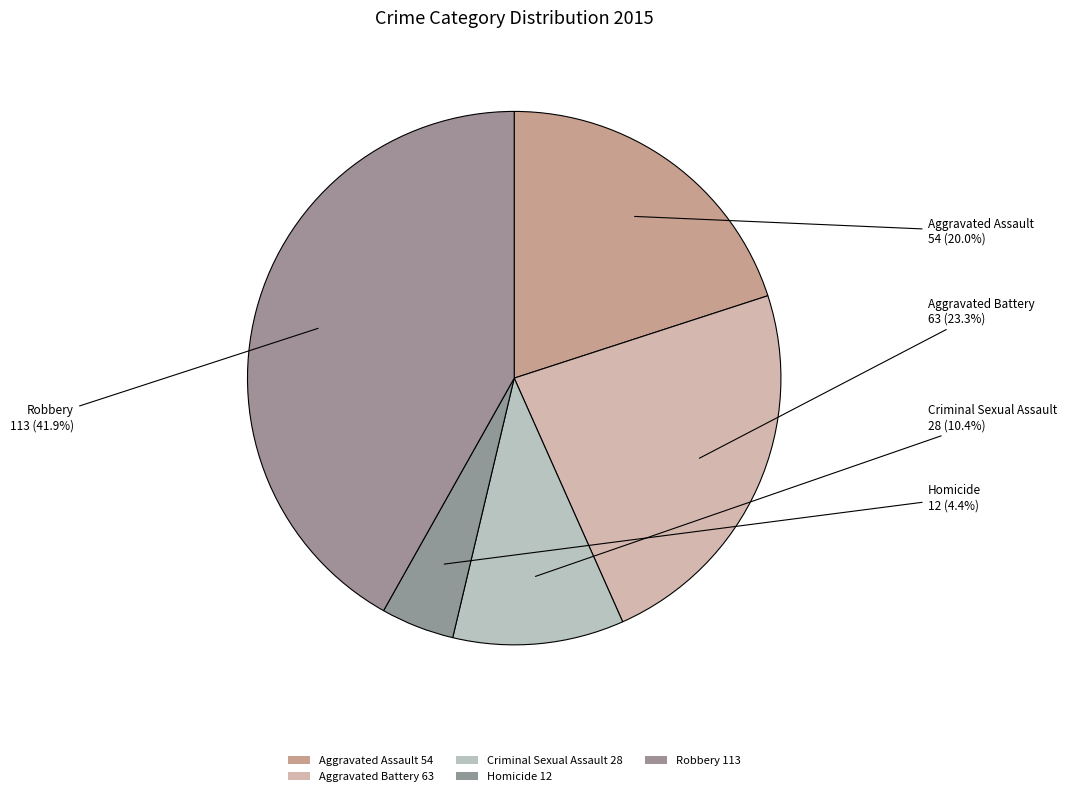

To the nearest percent, what percentage of the pie is Aggravated Battery?

23%